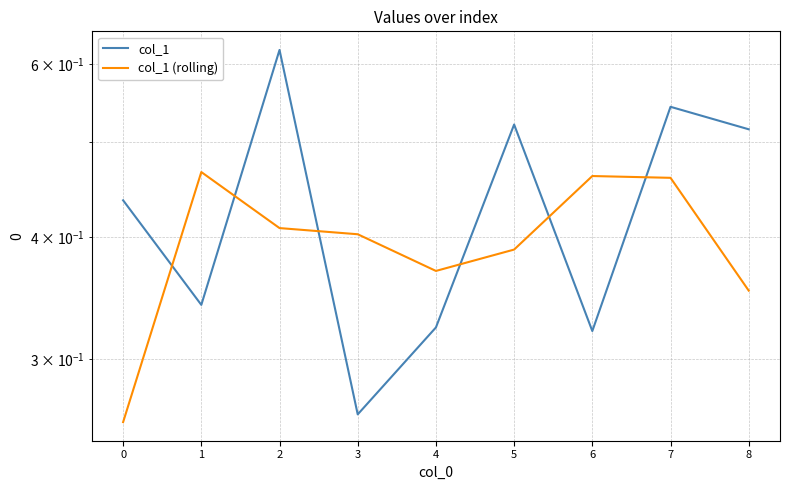

Does the chart display data point markers on the line(s)?

No